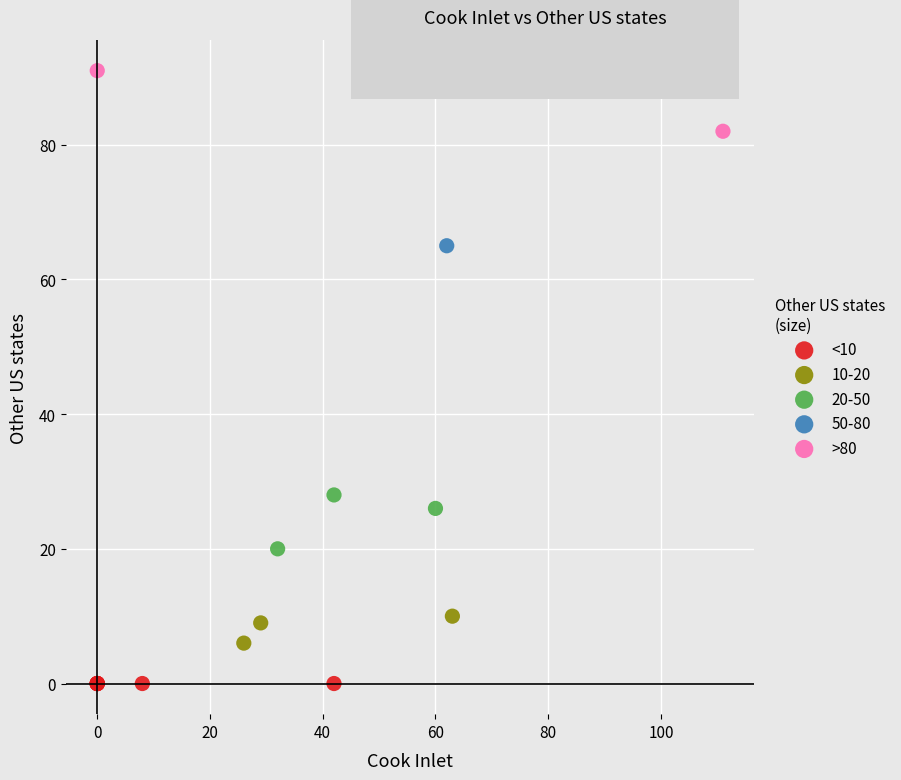

Which series reaches the maximum Y coordinate?

>80